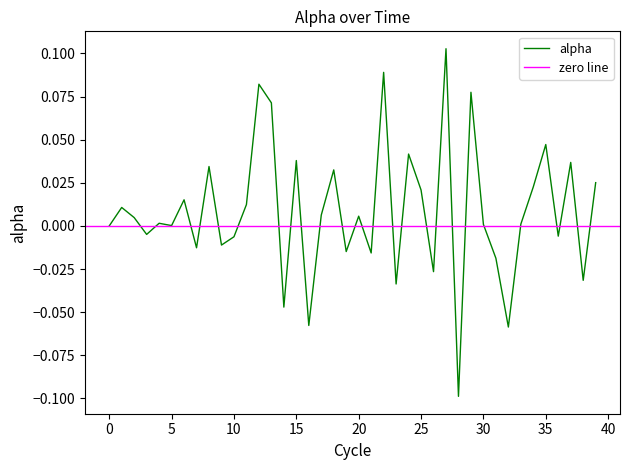

What is the difference between the maximum and minimum values?

0.2